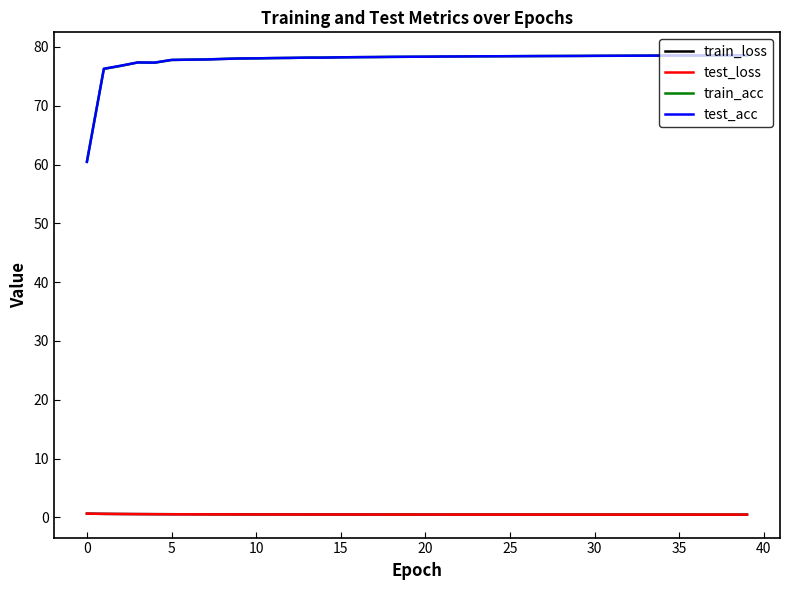

Which series ends up on top after the final intersection of train_acc and test_acc?

train_acc